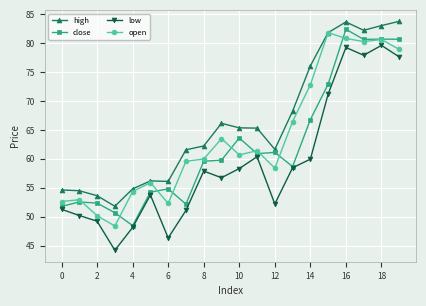

True or false: low and high cross at least once.

False